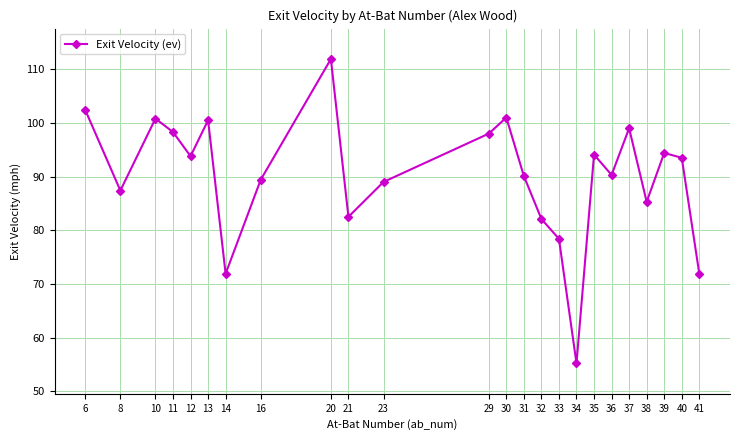

What is the value of the 17th point from the left?

55.2